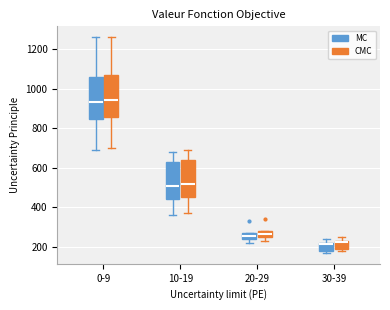

Where does the lower whisker of the box for 10-19 (MC) end on the y-axis? The values are not printed on the chart, so give them approximately, as read against the axis.

360